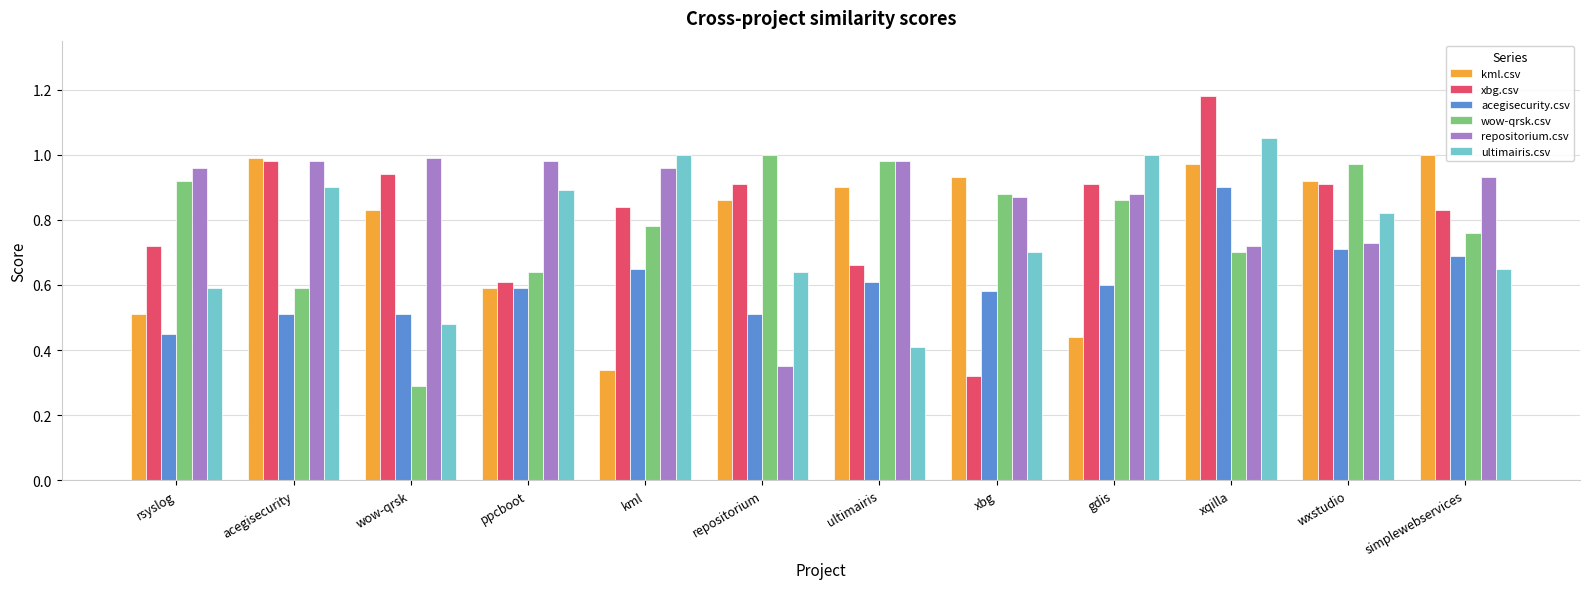

At which category is the sum across all series the highest?

xqilla